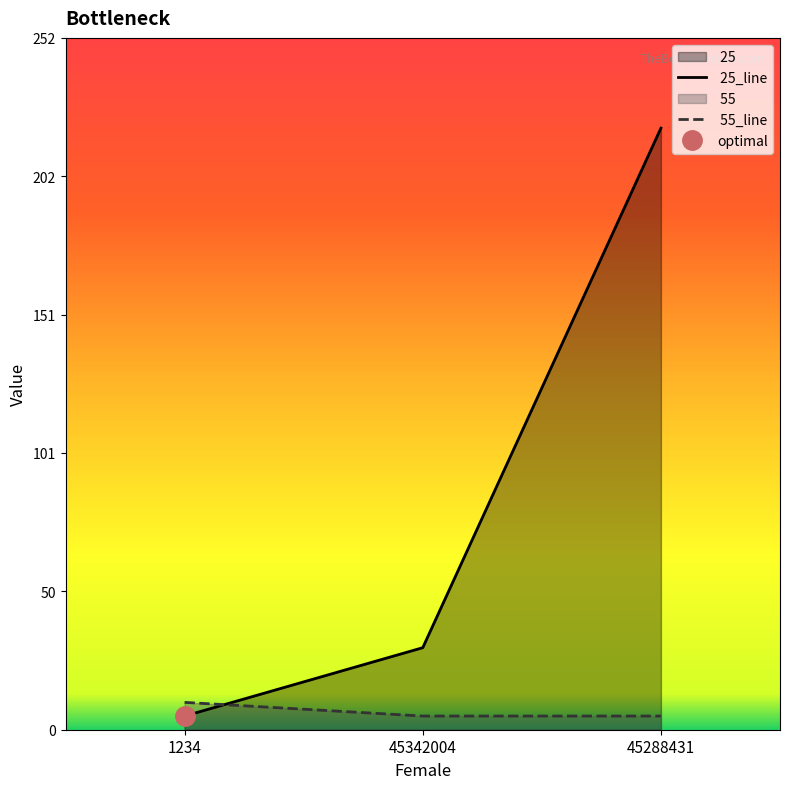

What is the difference between the maximum and minimum values in the  55 series?

5